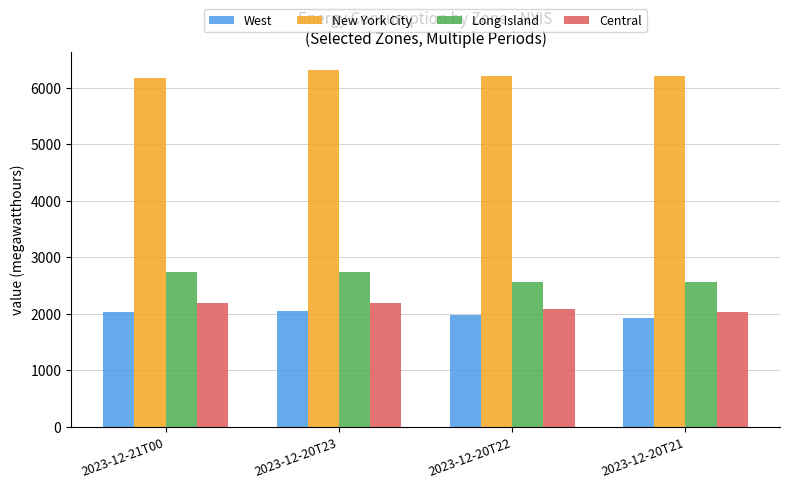

What is the value of the Central bar at the 3rd from the left?

2088